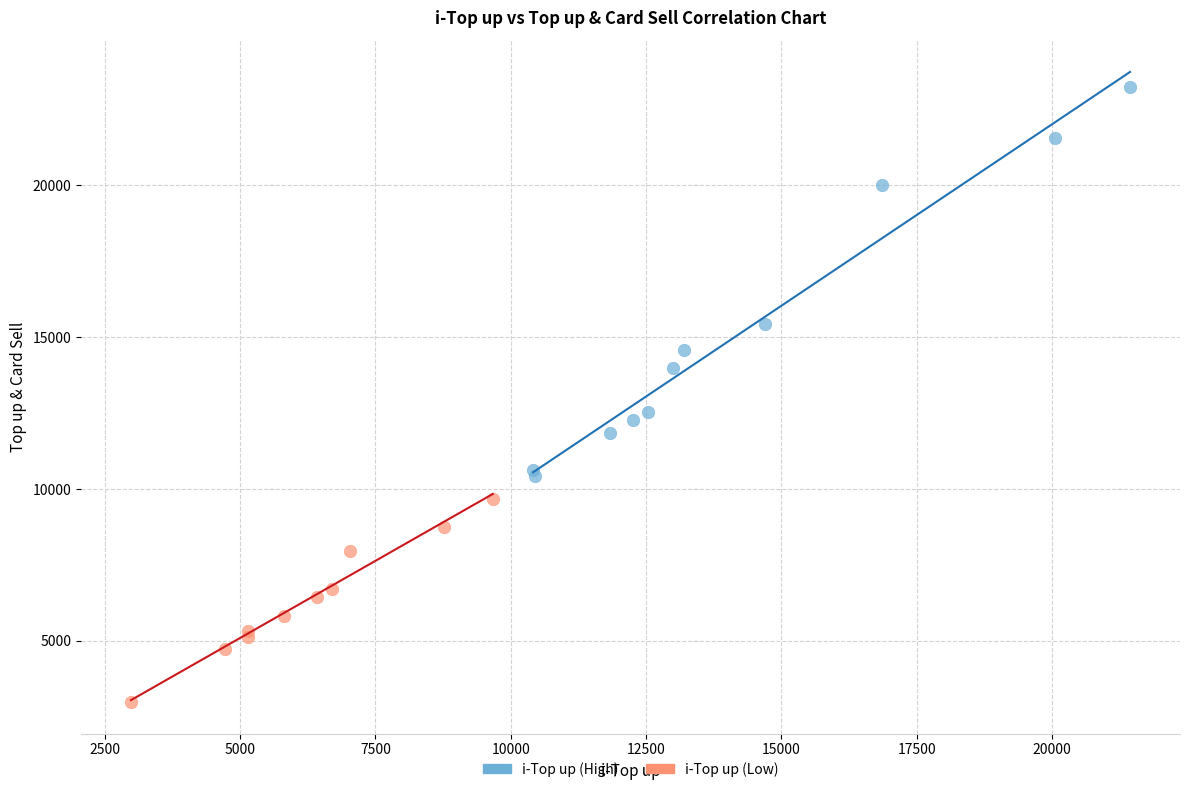

Which series has the largest Y range (max minus min)?

i-Top up (High)